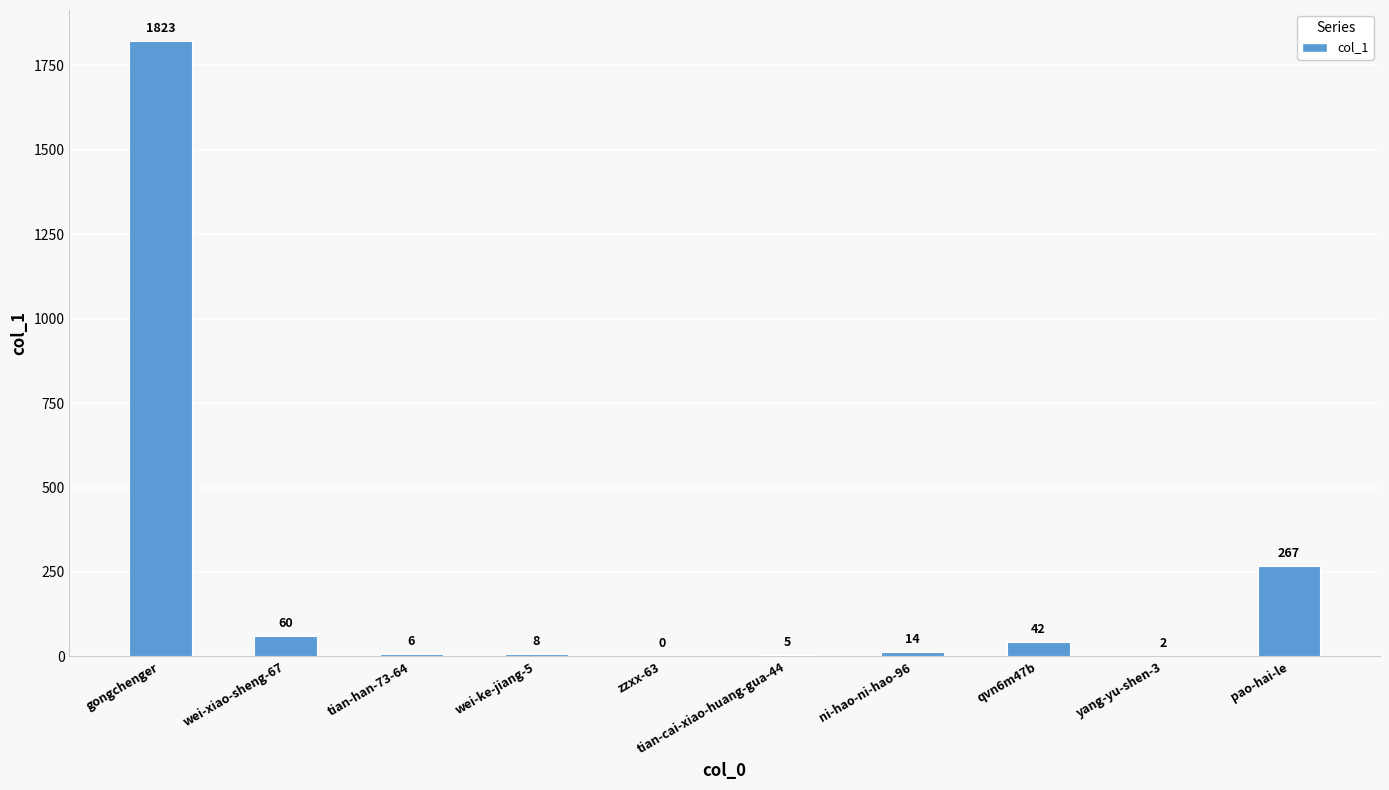

What is the sum of the values at gongchenger and qvn6m47b?

1865